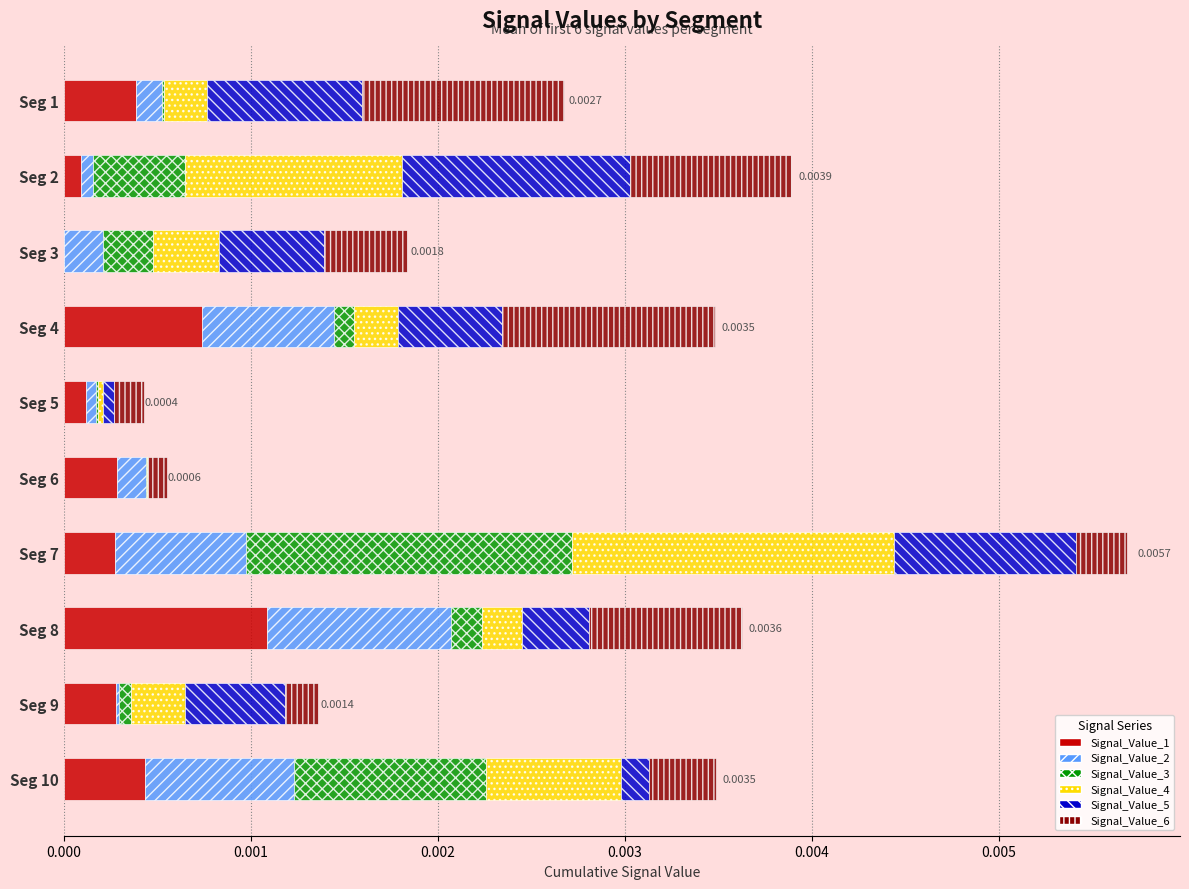

At which category is the sum across all series the highest?

Seg 7